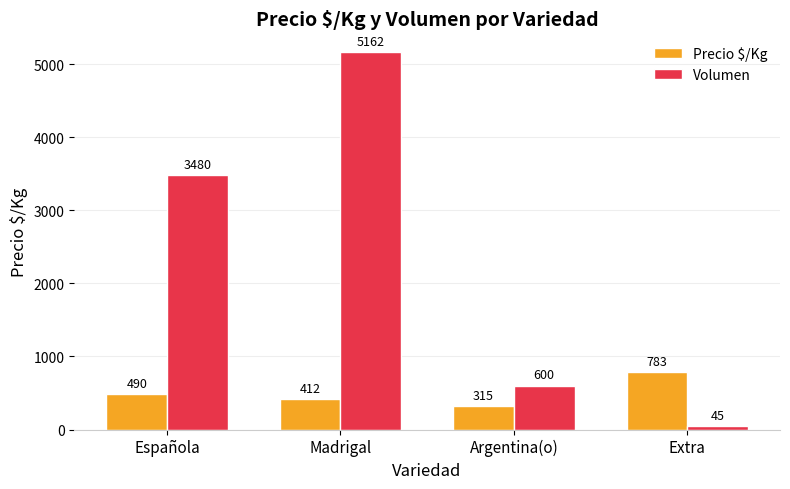

How many bars are there in each group?

2